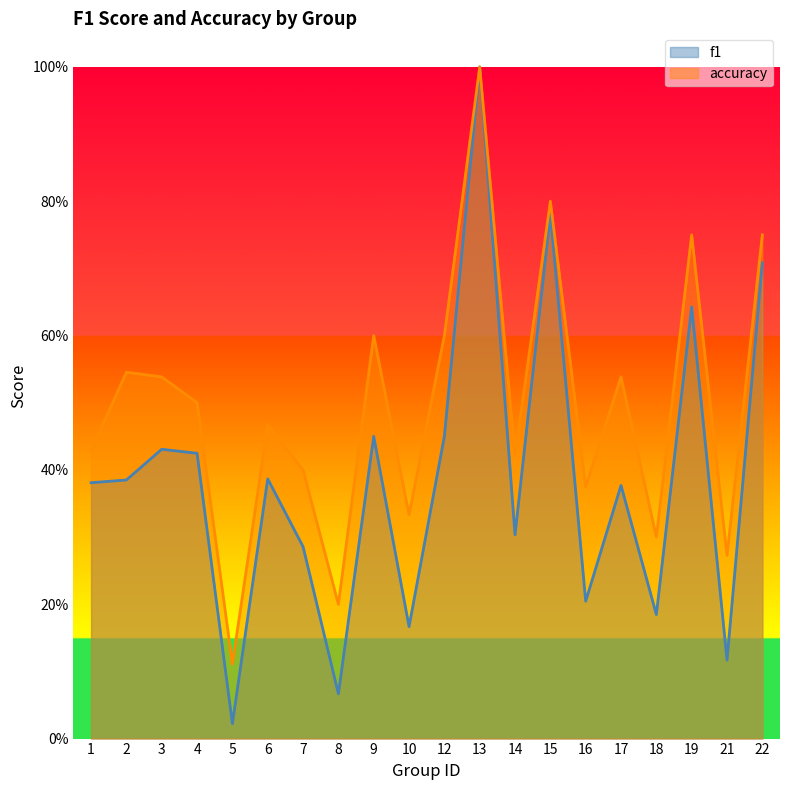

How many series are shown in this chart?

2